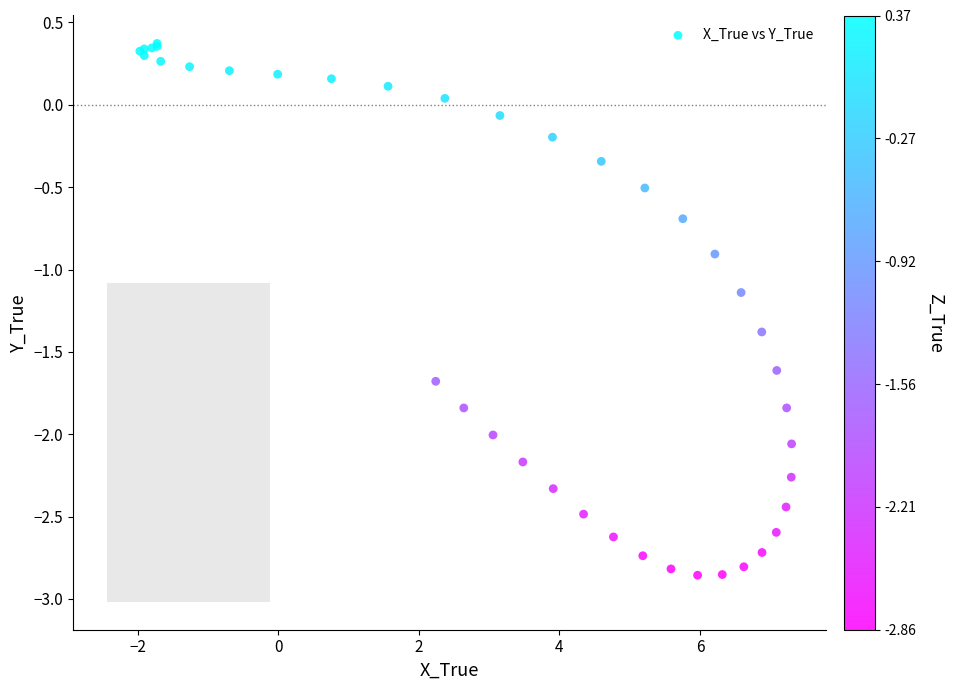

What Y value in the scatter plot is closest to -1?

-0.9